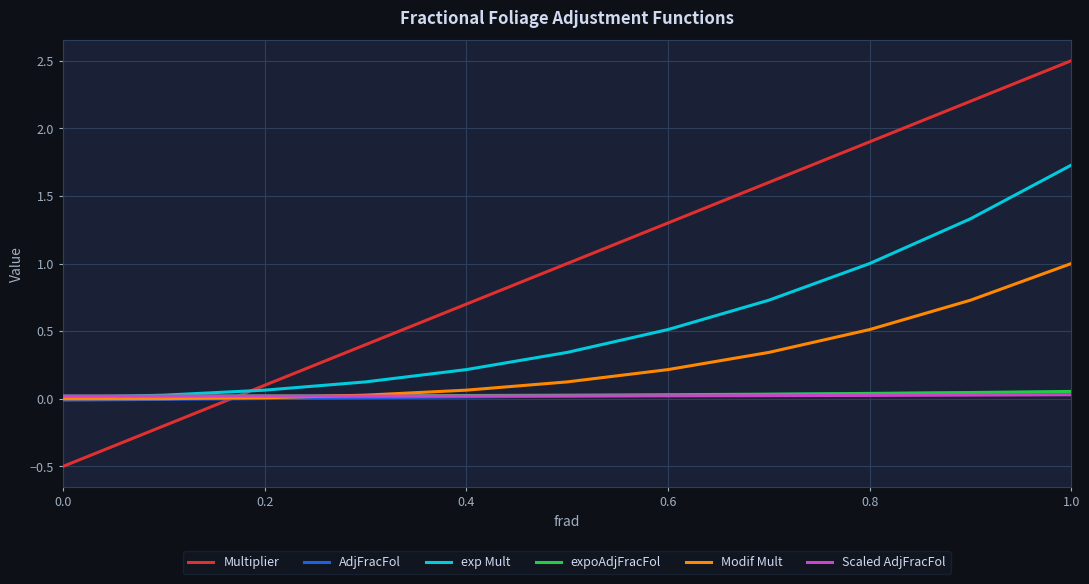

True or false: Multiplier and AdjFracFol intersect in this chart.

True